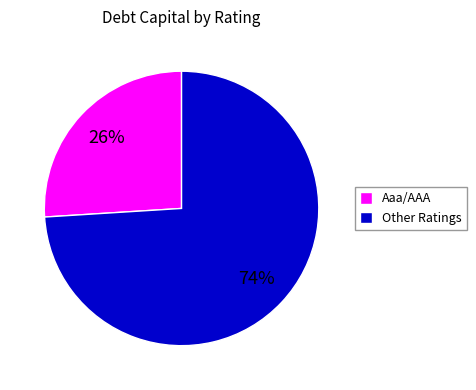

Is there any slice that represents more than half of the pie?

Yes